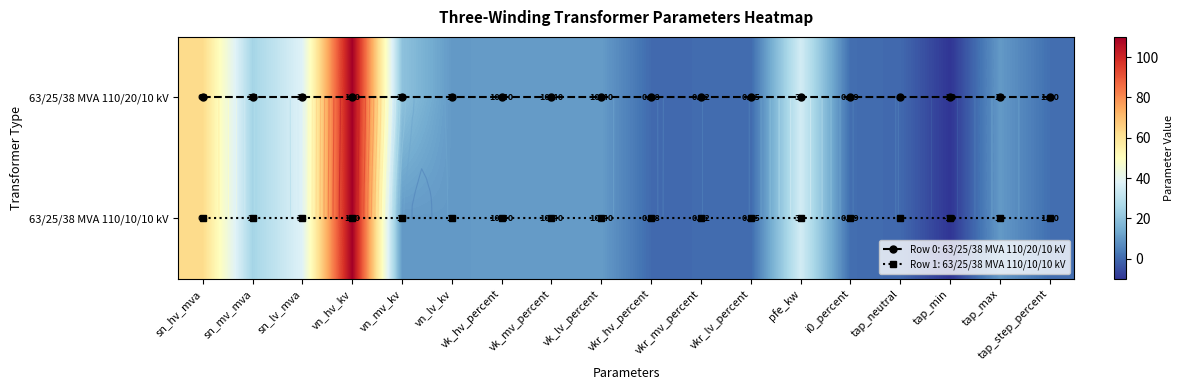

How many values in 63/25/38 MVA 110/20/10 kV are below zero?

1